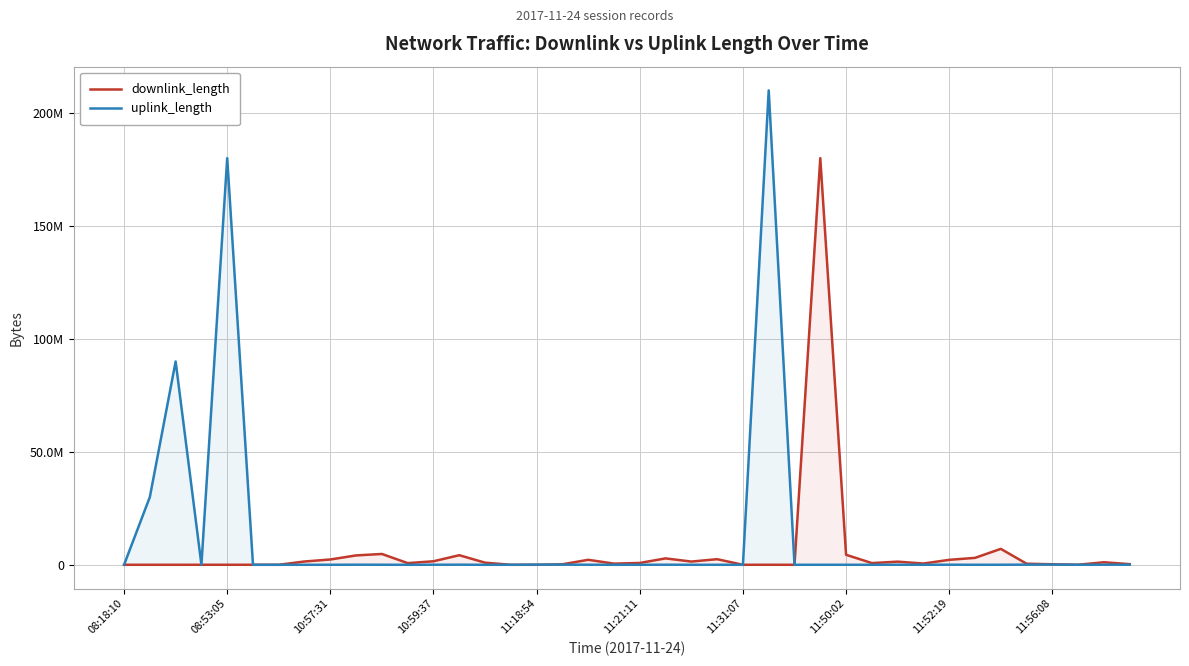

What are all the series names shown in the legend?

downlink_length, uplink_length